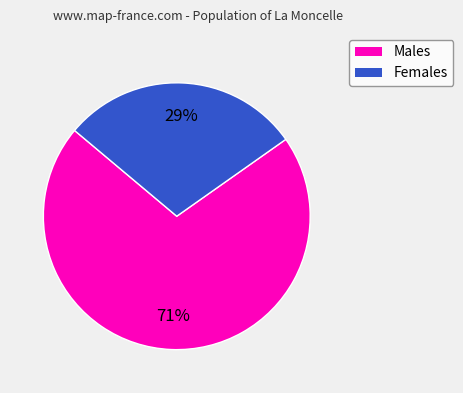

To the nearest percent, what is the average slice percentage?

50%